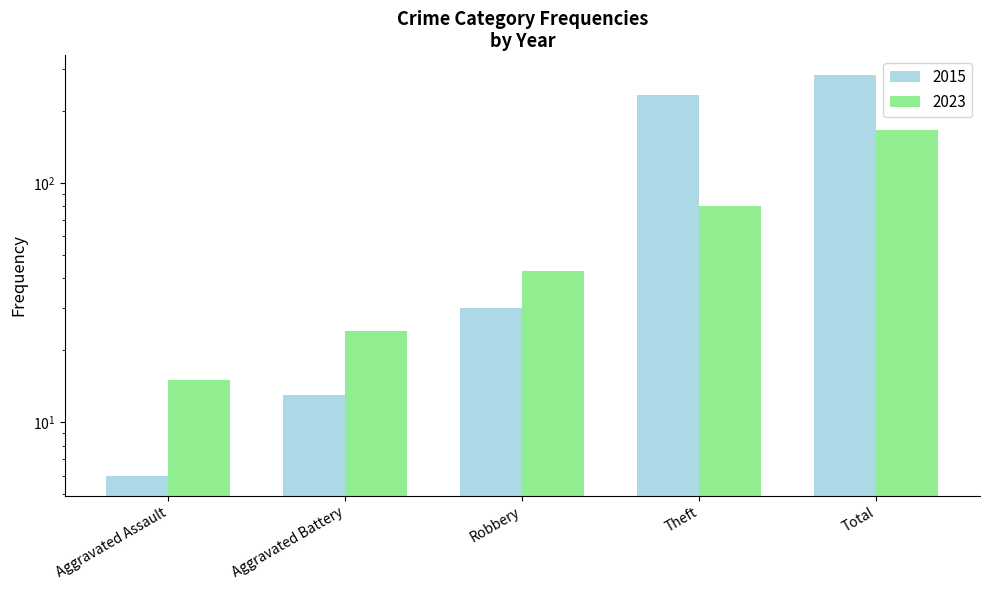

Is it true that 2023 equals 15 at Aggravated Assault?

True